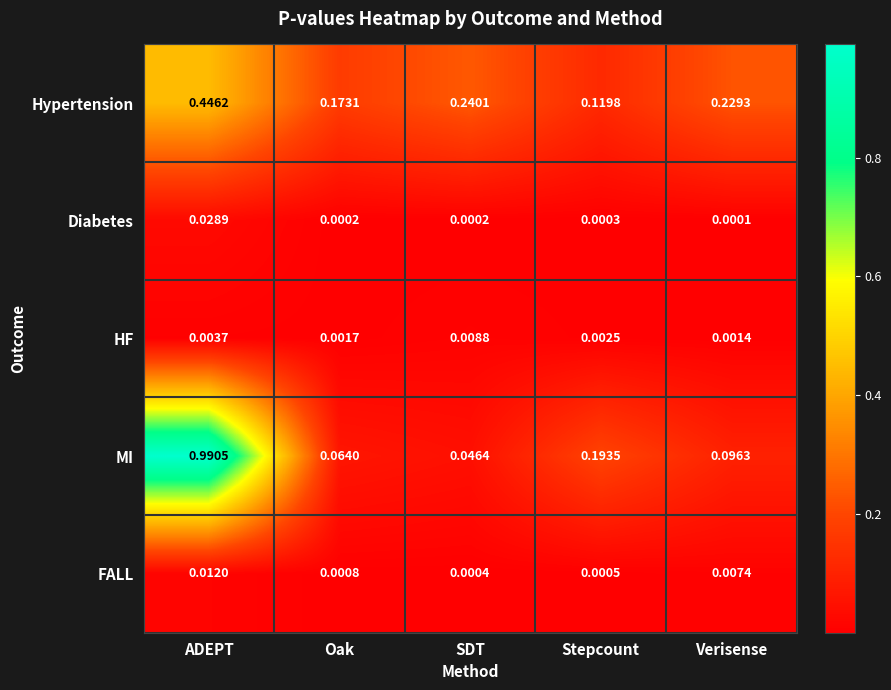

At which category does the chart reach its minimum across all series?

Verisense